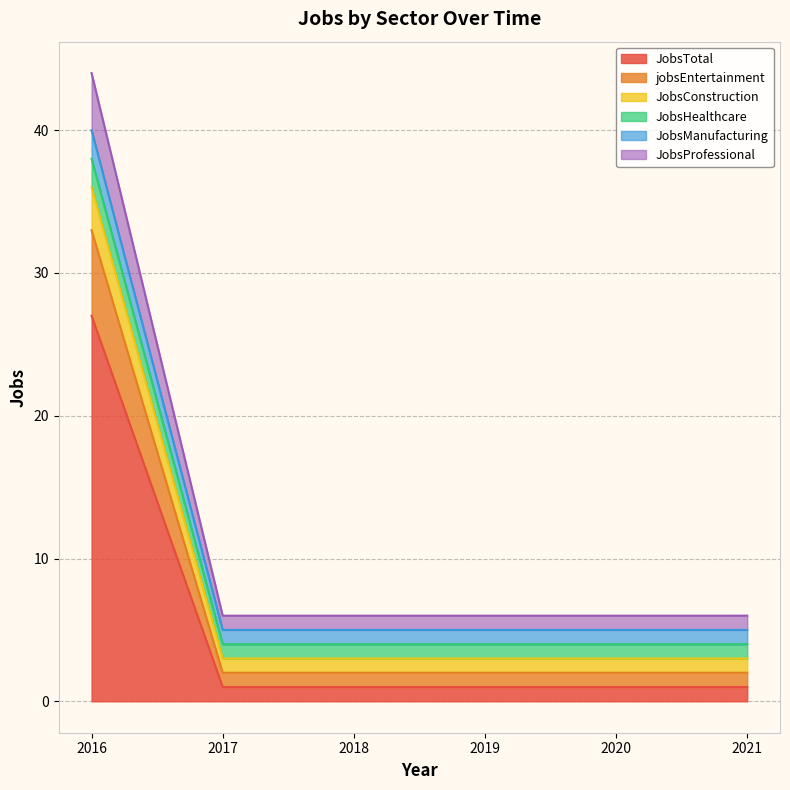

The value of JobsHealthcare at 2020 is 2. True or false?

False